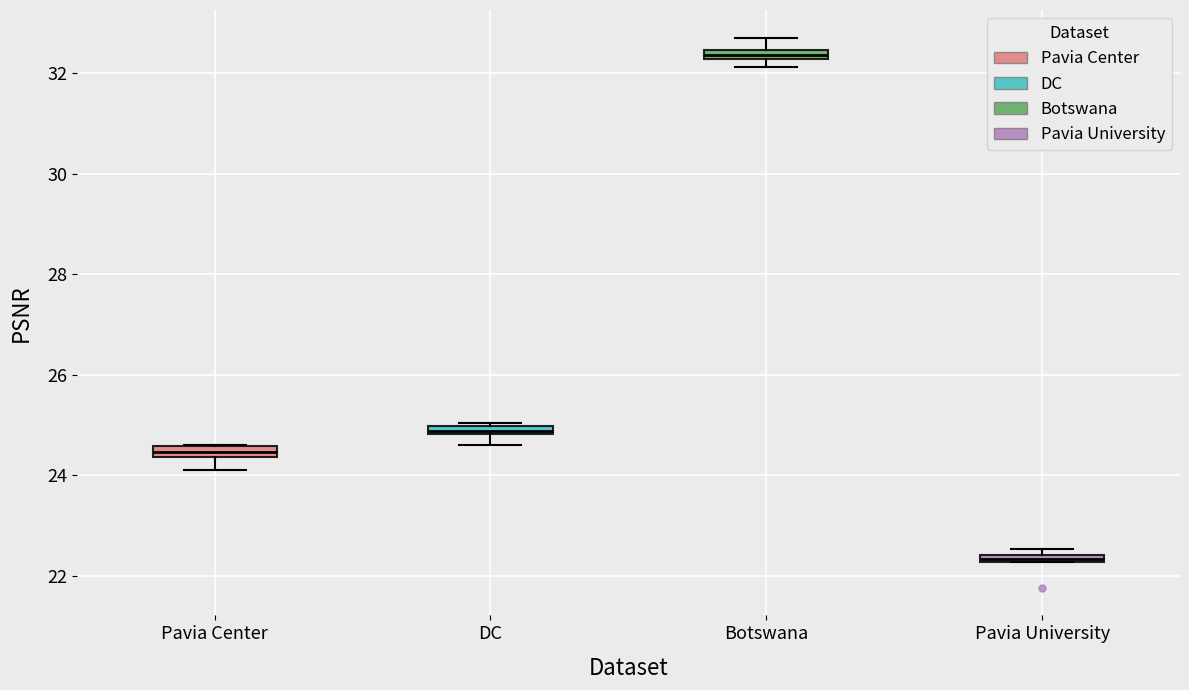

Which box has the lowest median line?

Pavia University